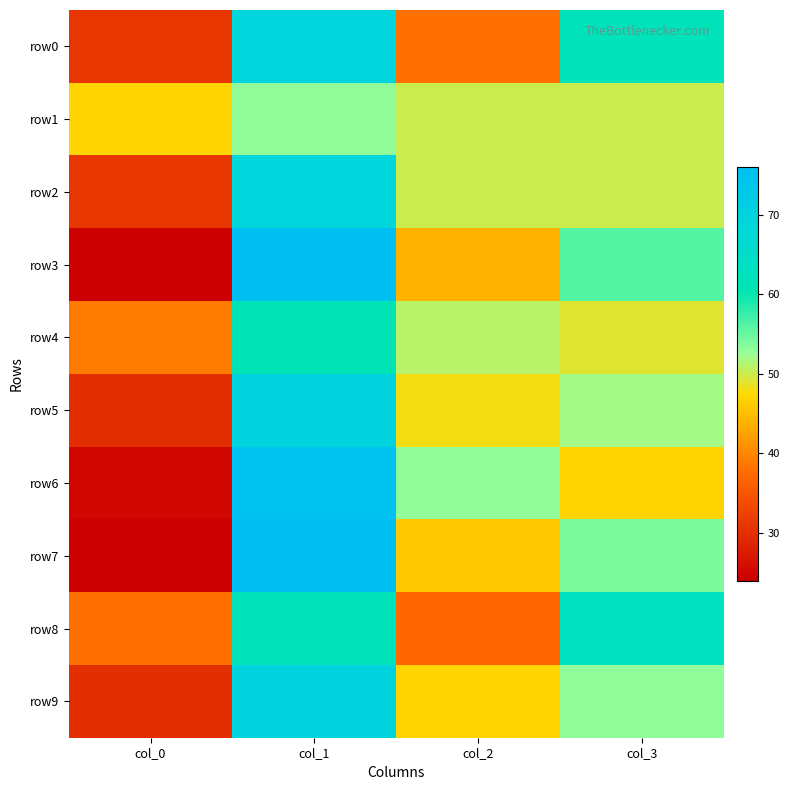

Which has a higher value, col_1 or col_0?

col_1